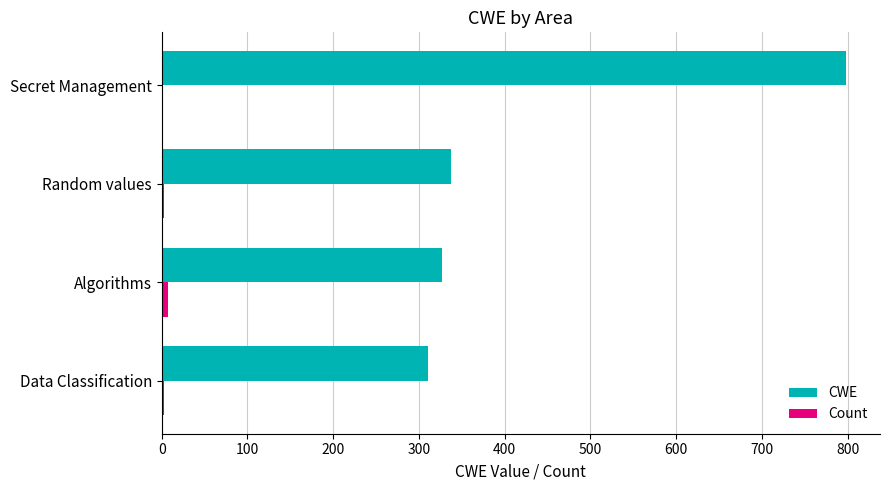

True or false: CWE has a value of 542 at Algorithms.

False